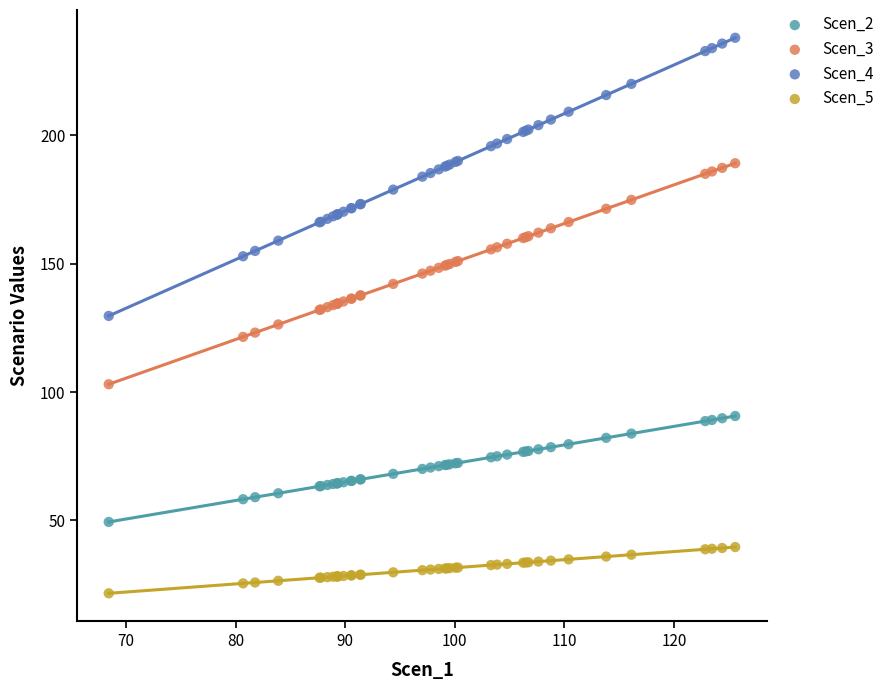

Which series reaches the minimum Y coordinate?

Scen_5